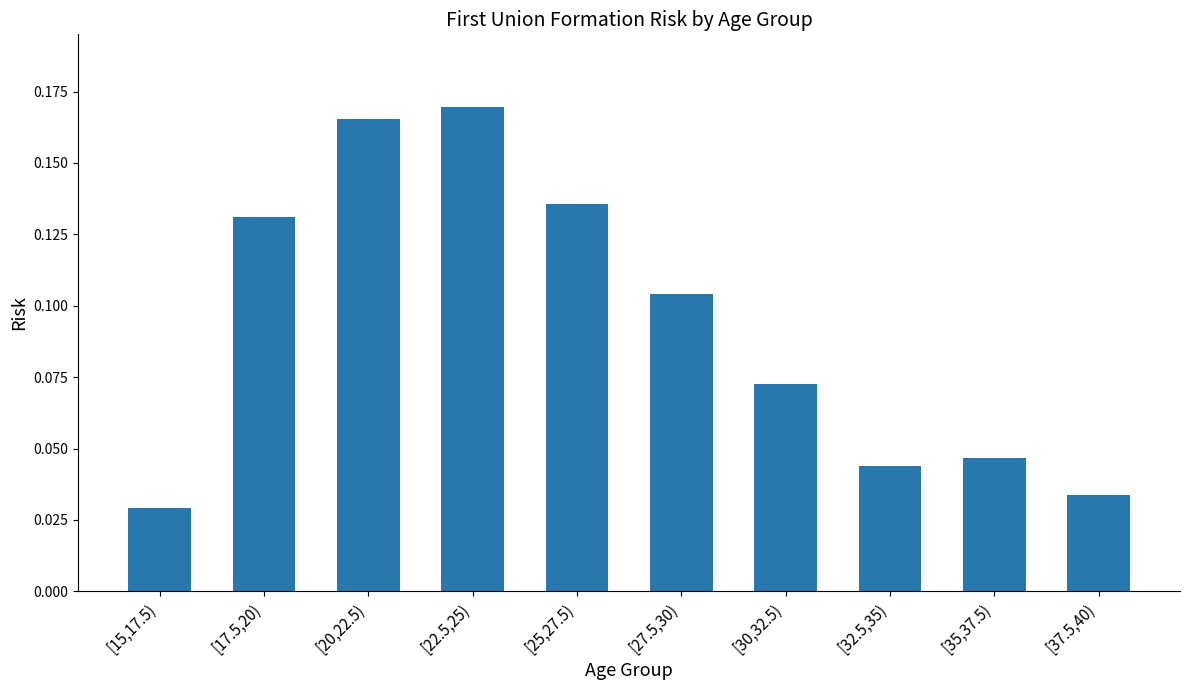

Which has a higher value, [30,32.5) or [17.5,20)?

[17.5,20)